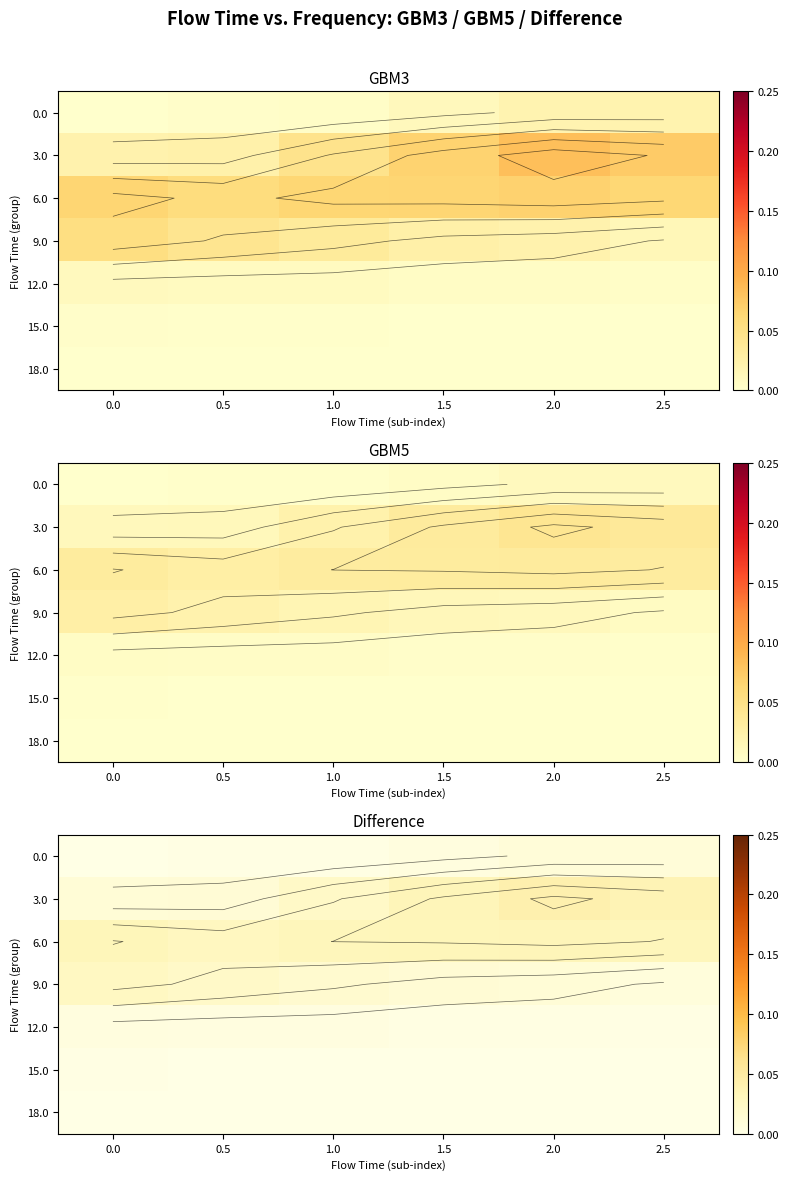

List the labels in order of 15.0 value, smallest first.

2.5, 2.0, 1.5, 1.0, 0.5, 0.0